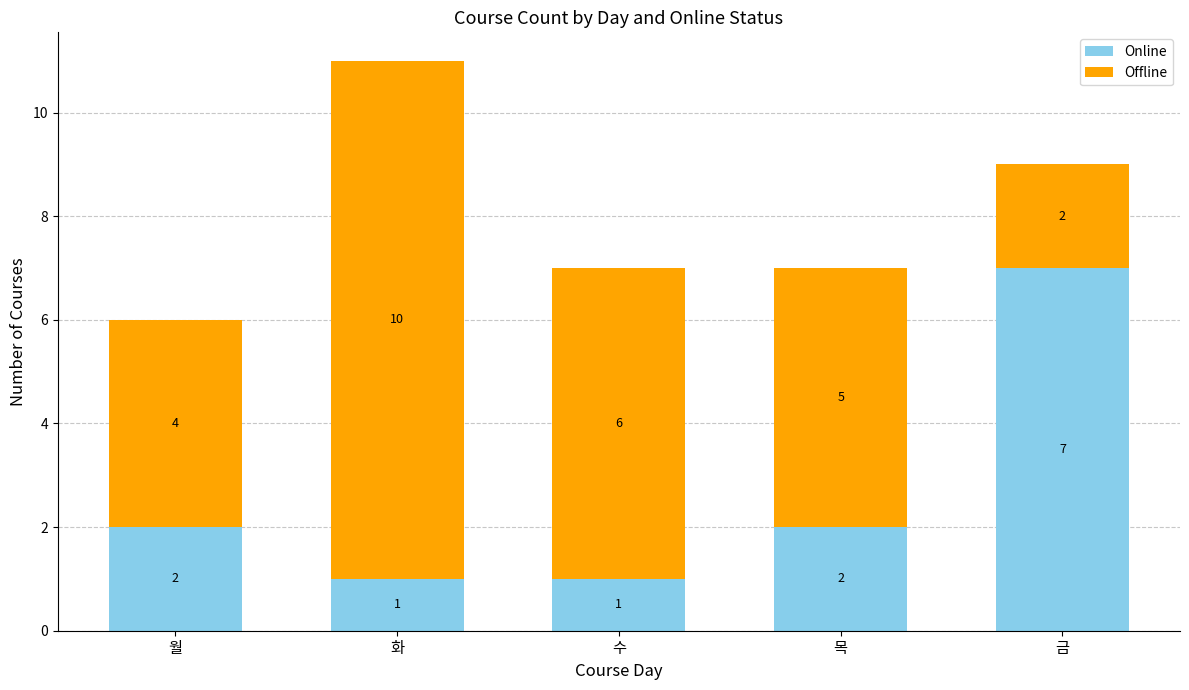

What is the difference between the maximum and second lowest values in the Online series?

6